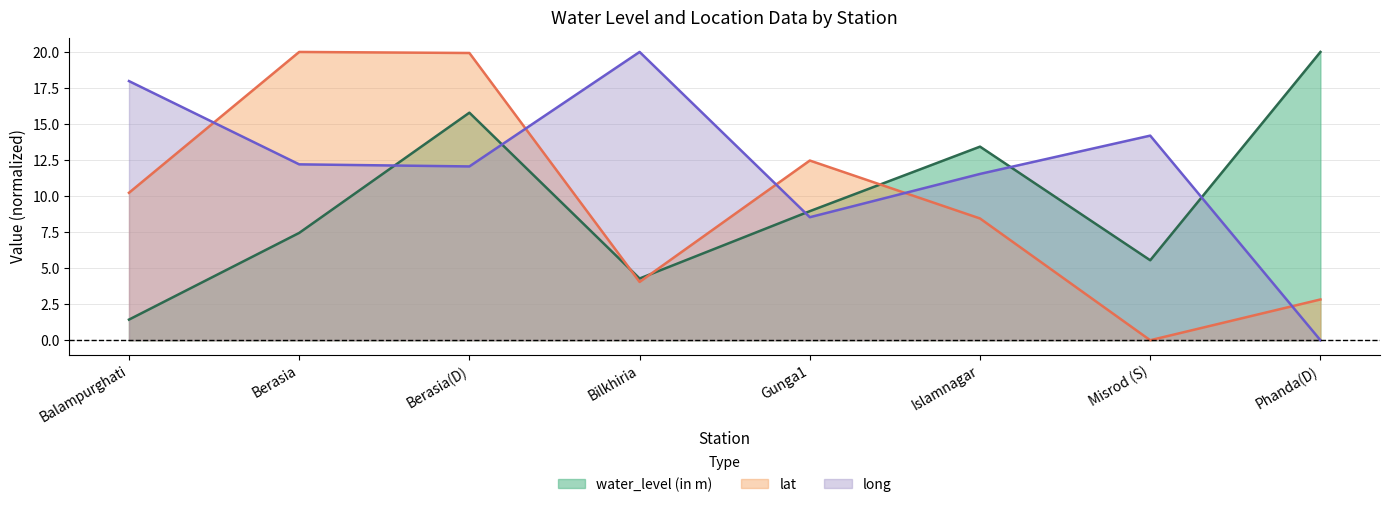

Where is lat nearest to the value 10?

Balampurghati